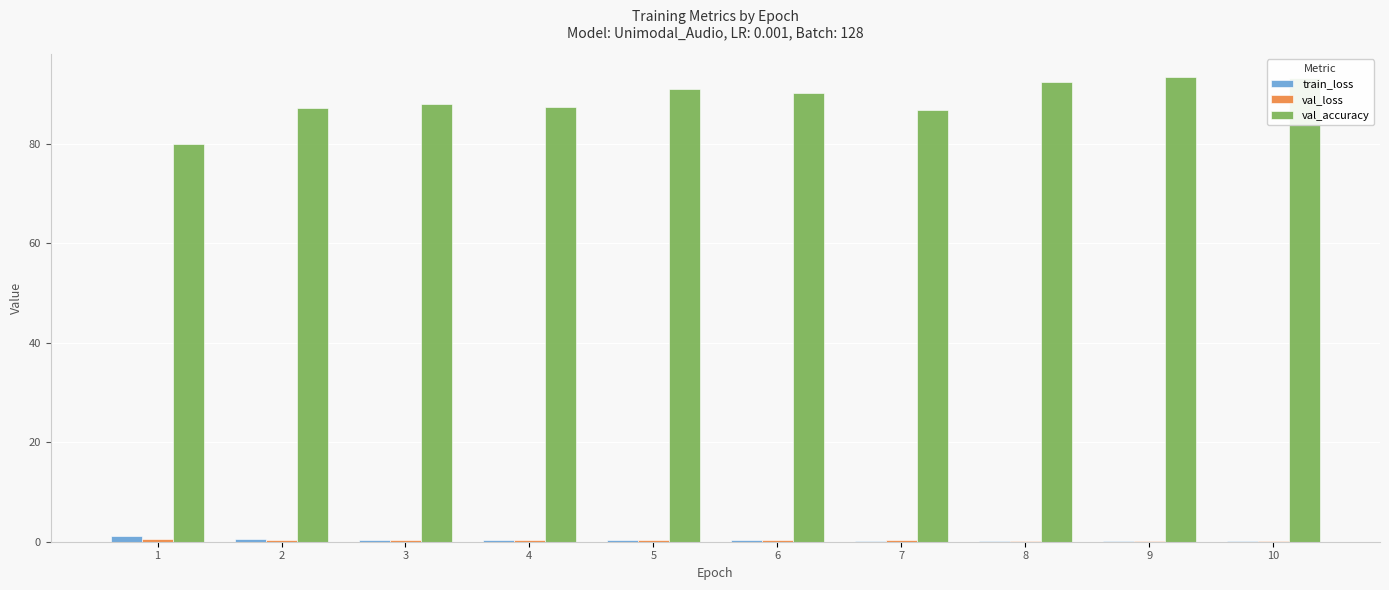

Count the train_loss values in the range 0 to 1.

9